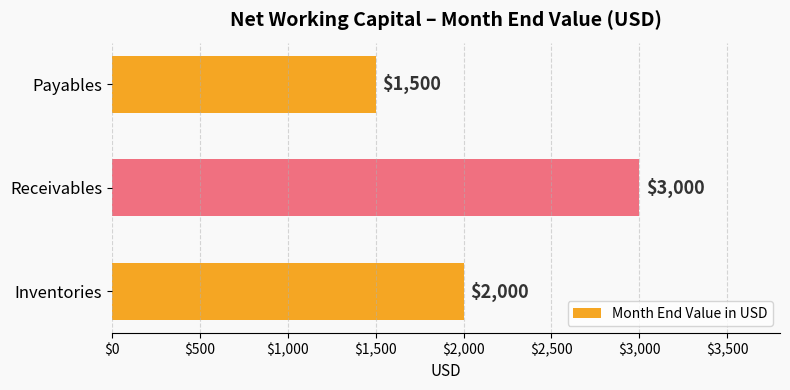

What is the sum of the values at Payables and Receivables?

4500